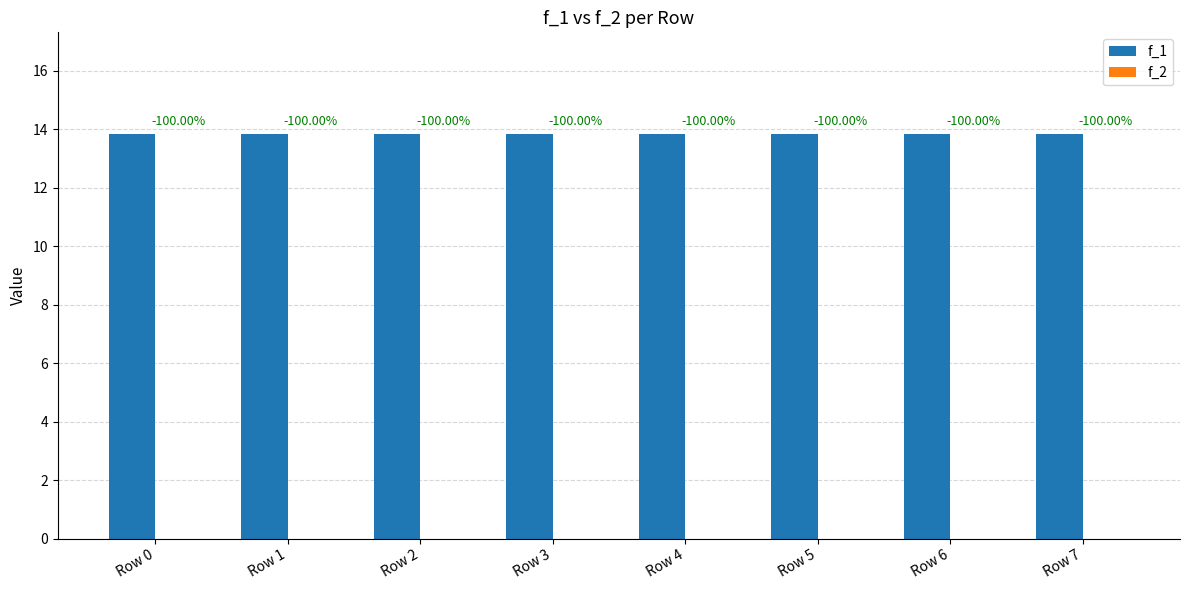

True or false: f_1 has a value of 3.9 at Row 7.

False